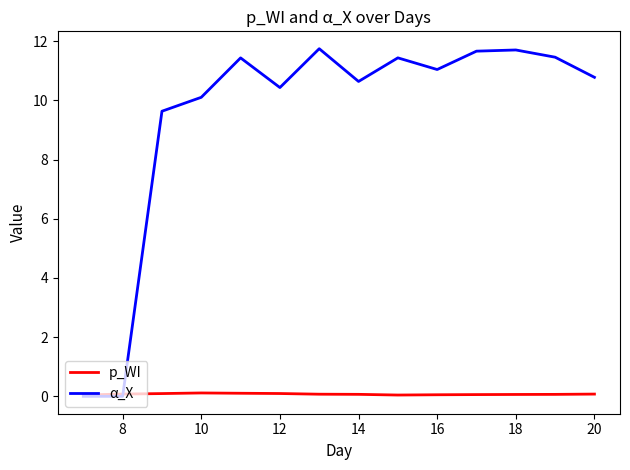

List the series in order of their overall mean, lowest first.

p_WI, α_X